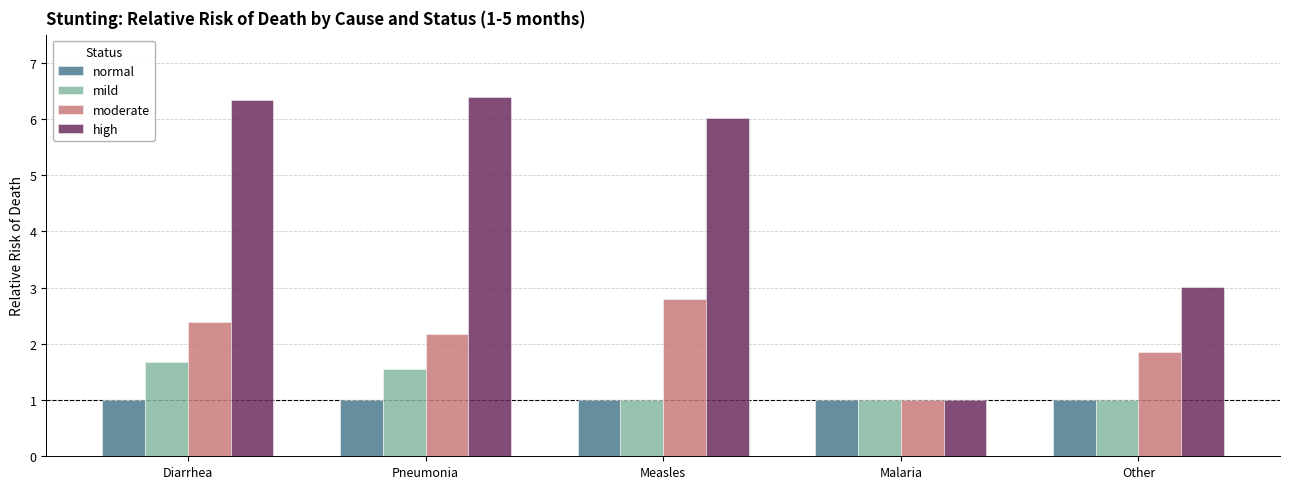

How many distinct data groups are displayed?

4